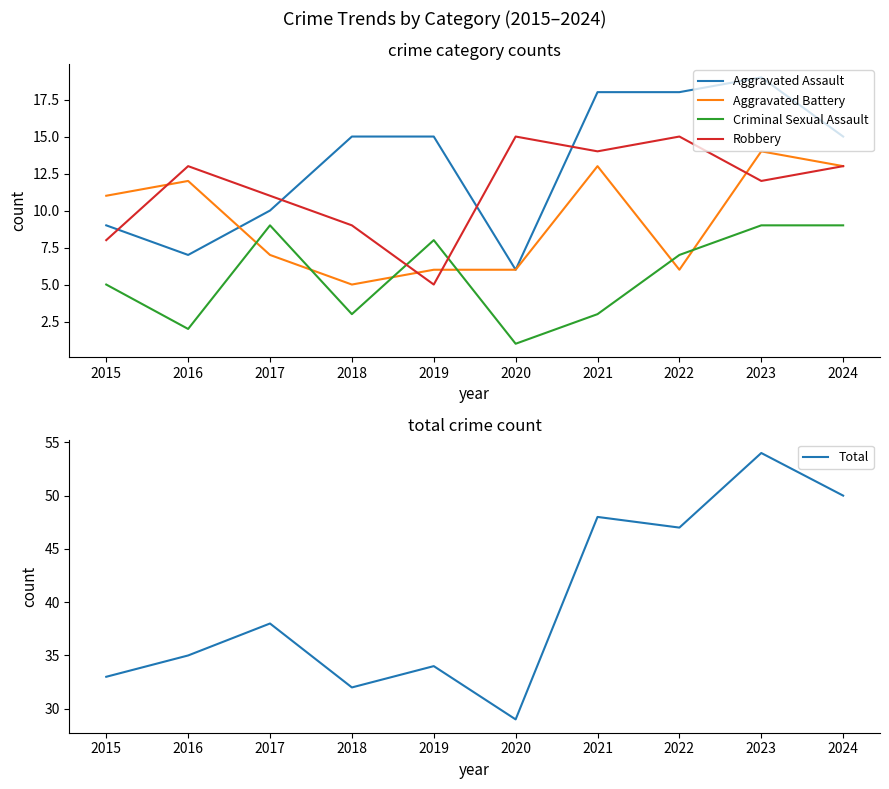

Reading left to right, transcribe all the data shown in this chart.

Aggravated Assault: 2015=9	2016=7	2017=10	2018=15	2019=15	2020=6	2021=18	2022=18	2023=19	2024=15
Aggravated Battery: 2015=11	2016=12	2017=7	2018=5	2019=6	2020=6	2021=13	2022=6	2023=14	2024=13
Criminal Sexual Assault: 2015=5	2016=2	2017=9	2018=3	2019=8	2020=1	2021=3	2022=7	2023=9	2024=9
Robbery: 2015=8	2016=13	2017=11	2018=9	2019=5	2020=15	2021=14	2022=15	2023=12	2024=13
Total: 2015=33	2016=35	2017=38	2018=32	2019=34	2020=29	2021=48	2022=47	2023=54	2024=50